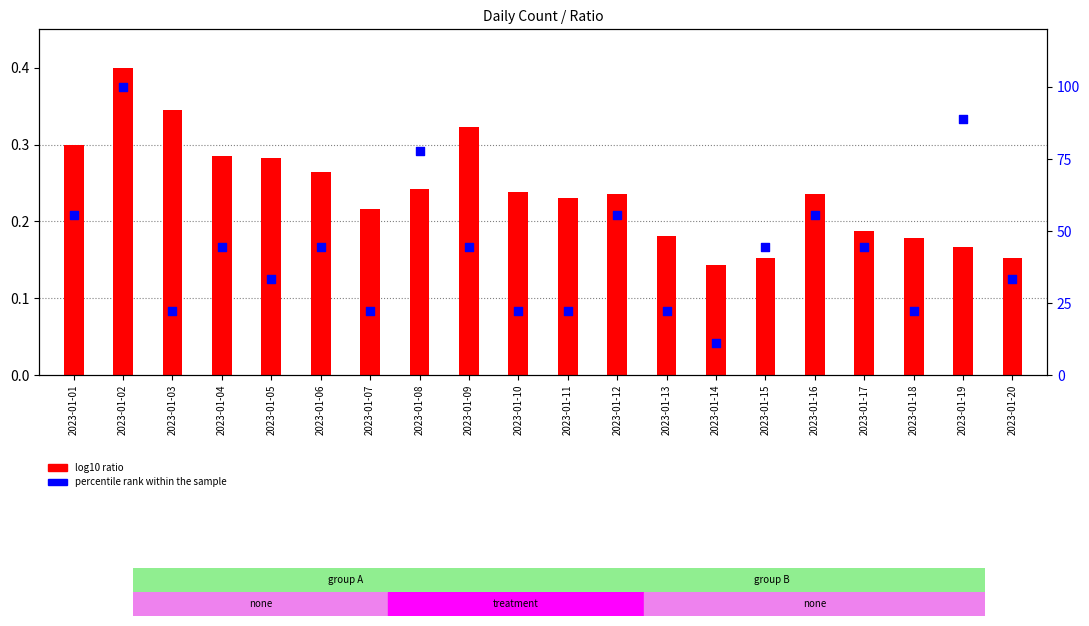

Is the value of percentile rank within the sample at 2023-01-08 greater than the value of log10 ratio at 2023-01-02?

Yes